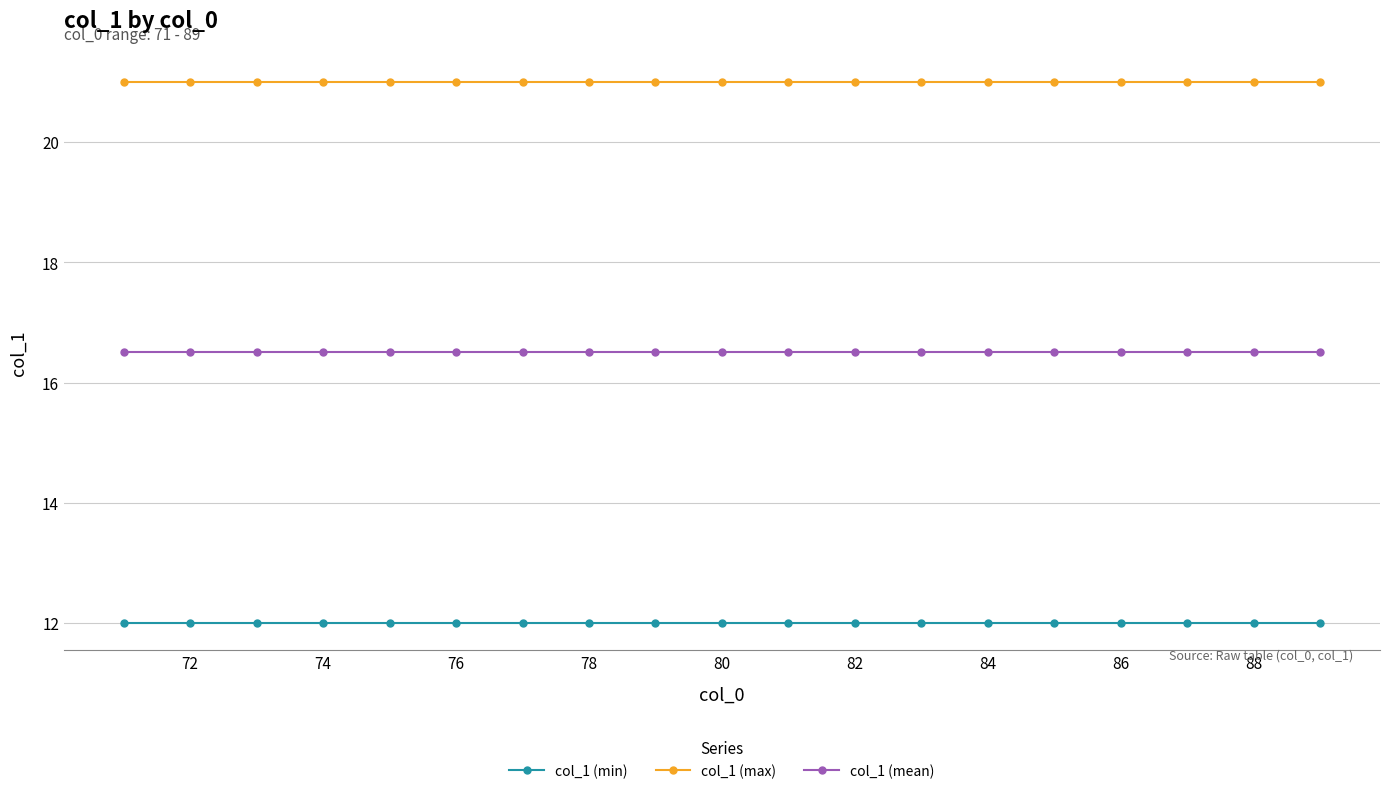

What is the value of the col_1 (min) point at the 19th from the left?

12.0